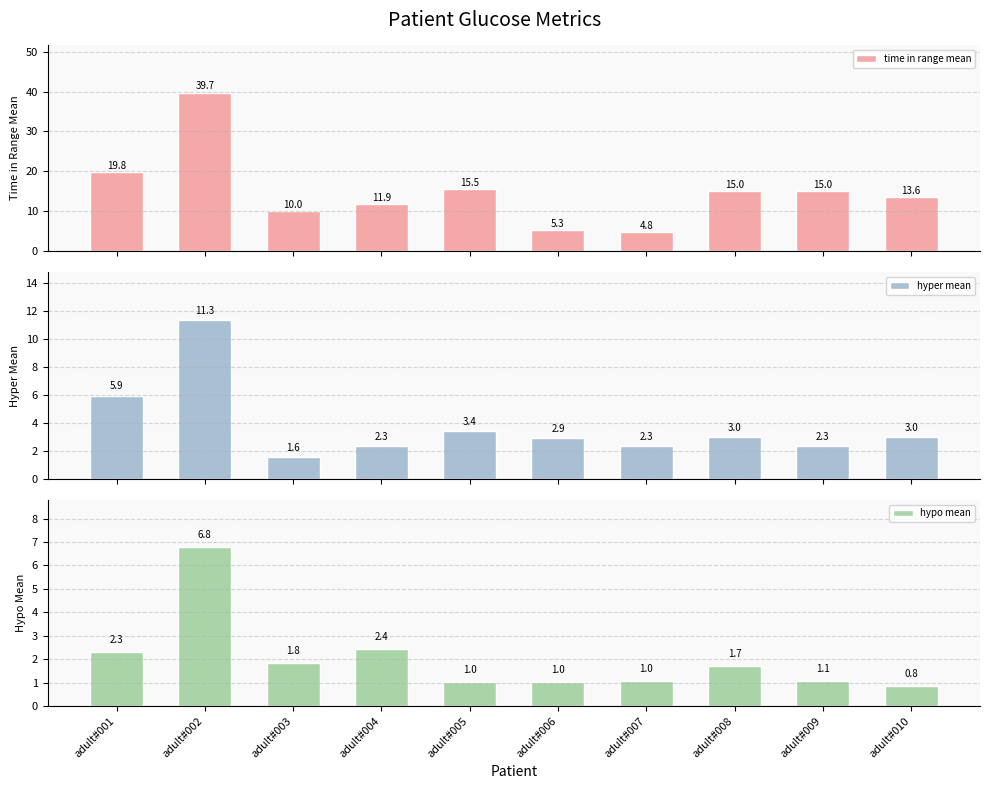

Count the number of categories in the chart.

10